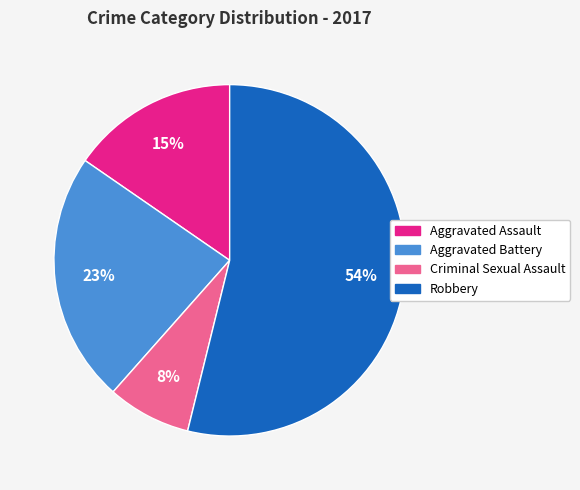

Is there a majority slice in this chart?

Yes